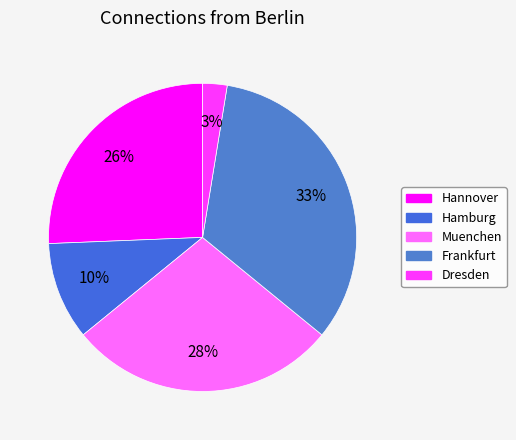

Rank the categories by value from highest to lowest.

Frankfurt, Muenchen, Hannover, Hamburg, Dresden